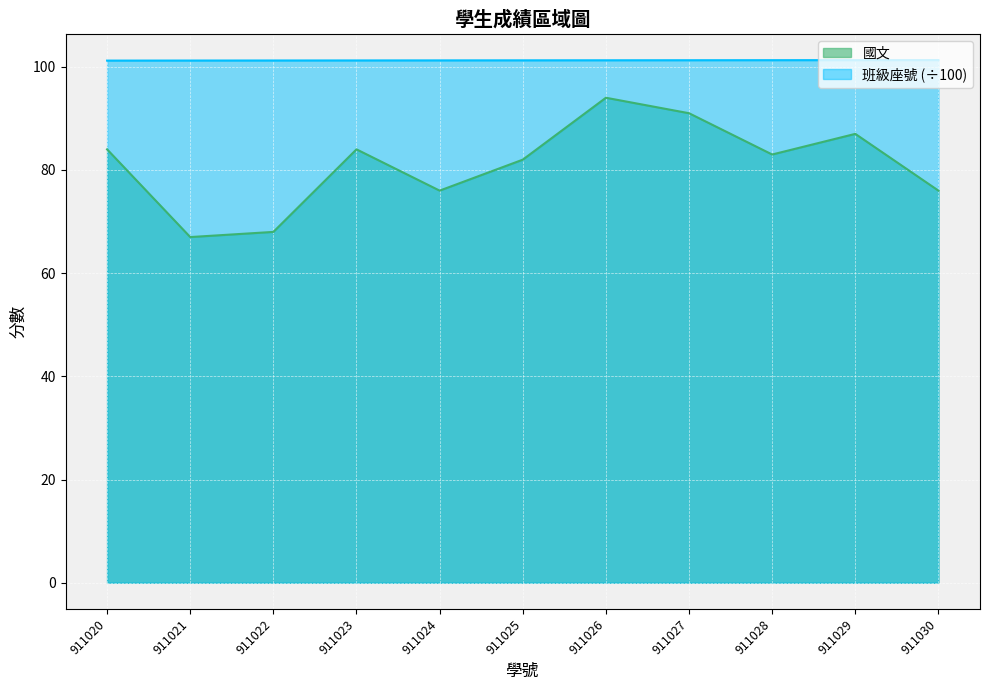

Which has a higher value, 911025 or 911028?

911028